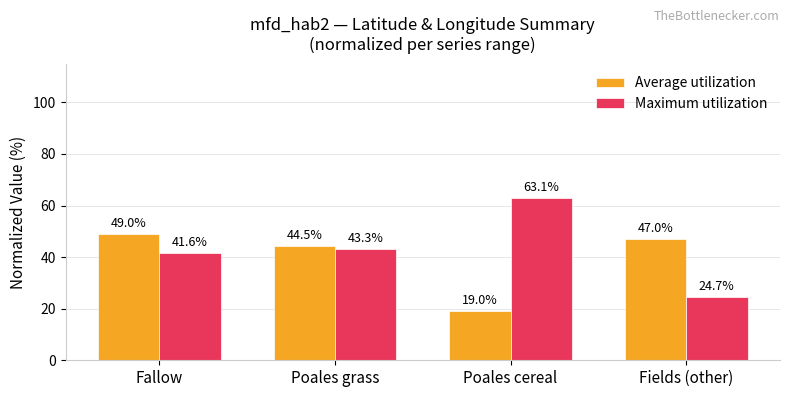

What is the sum of the Maximum utilization values at Fallow and Poales cereal?

104.7